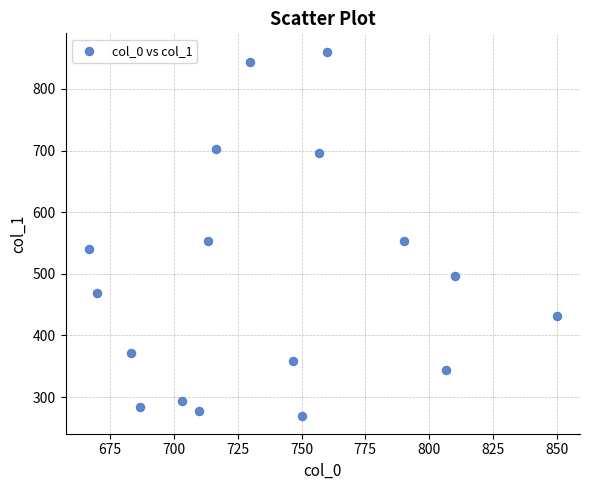

What is the range of Y values (max minus min)?

590.6